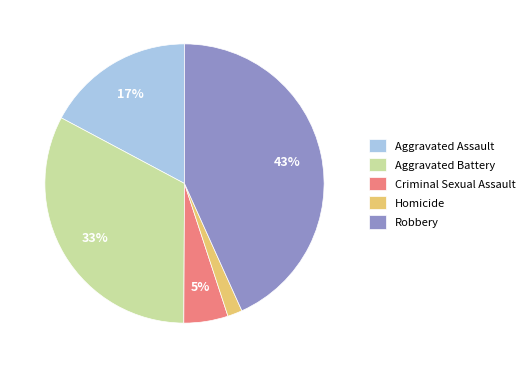

Combined, do Robbery and Aggravated Battery account for over 50%?

Yes